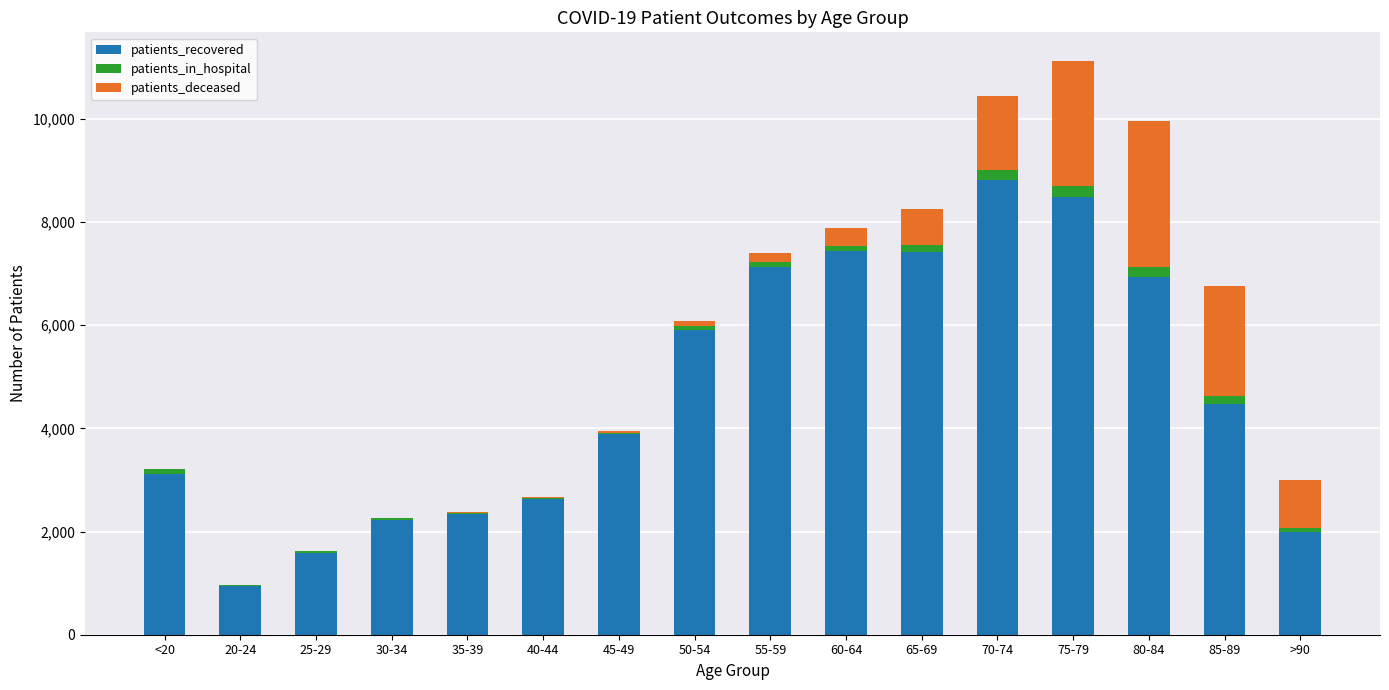

What is the maximum value for patients_recovered?

8806